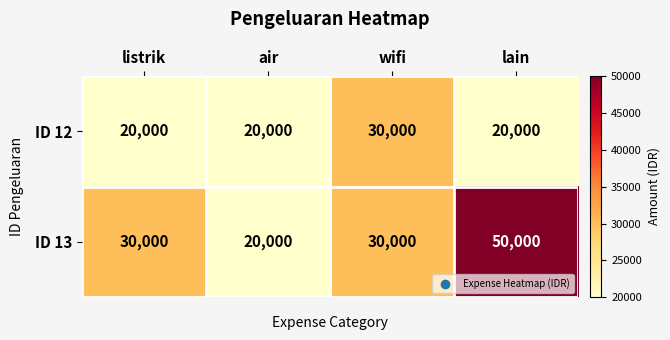

Reading left to right, list all the values displayed in this chart.

ID 12: listrik=20000	air=20000	wifi=30000	lain=20000
ID 13: listrik=30000	air=20000	wifi=30000	lain=50000